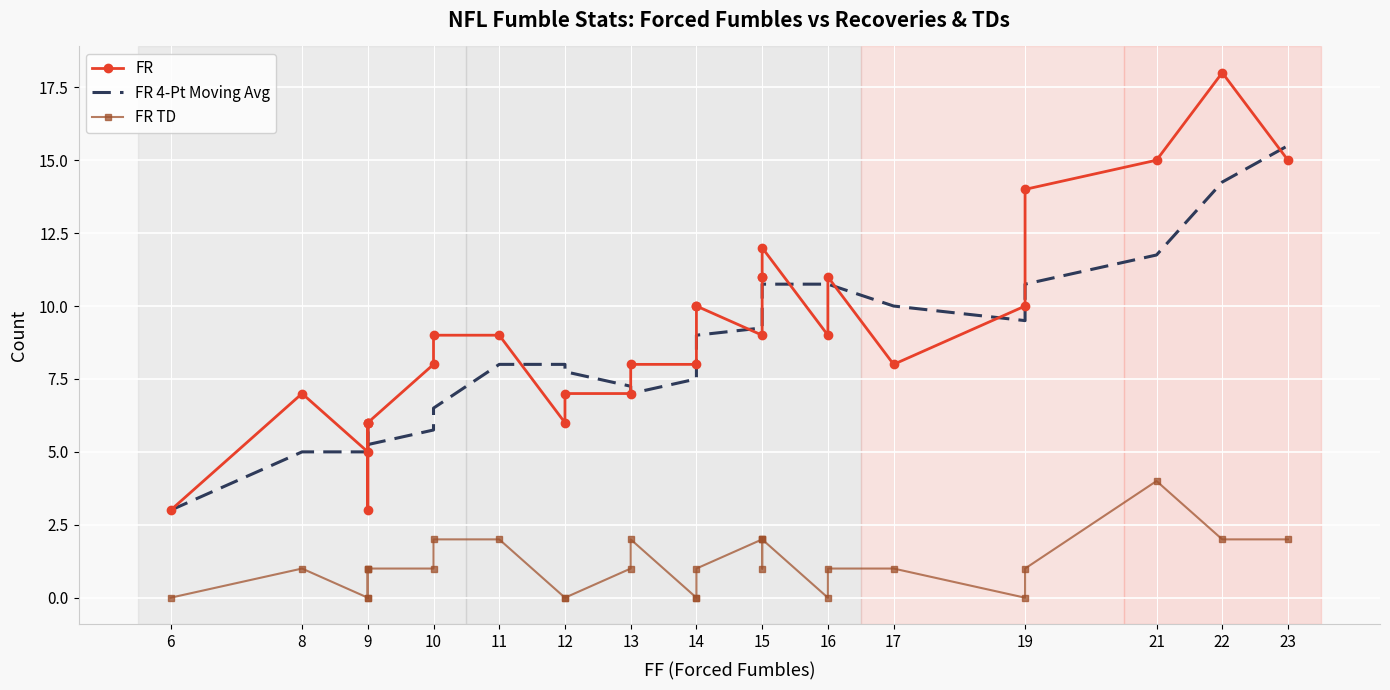

Is the value of FR at 8 greater than the value of FR TD at 12?

Yes